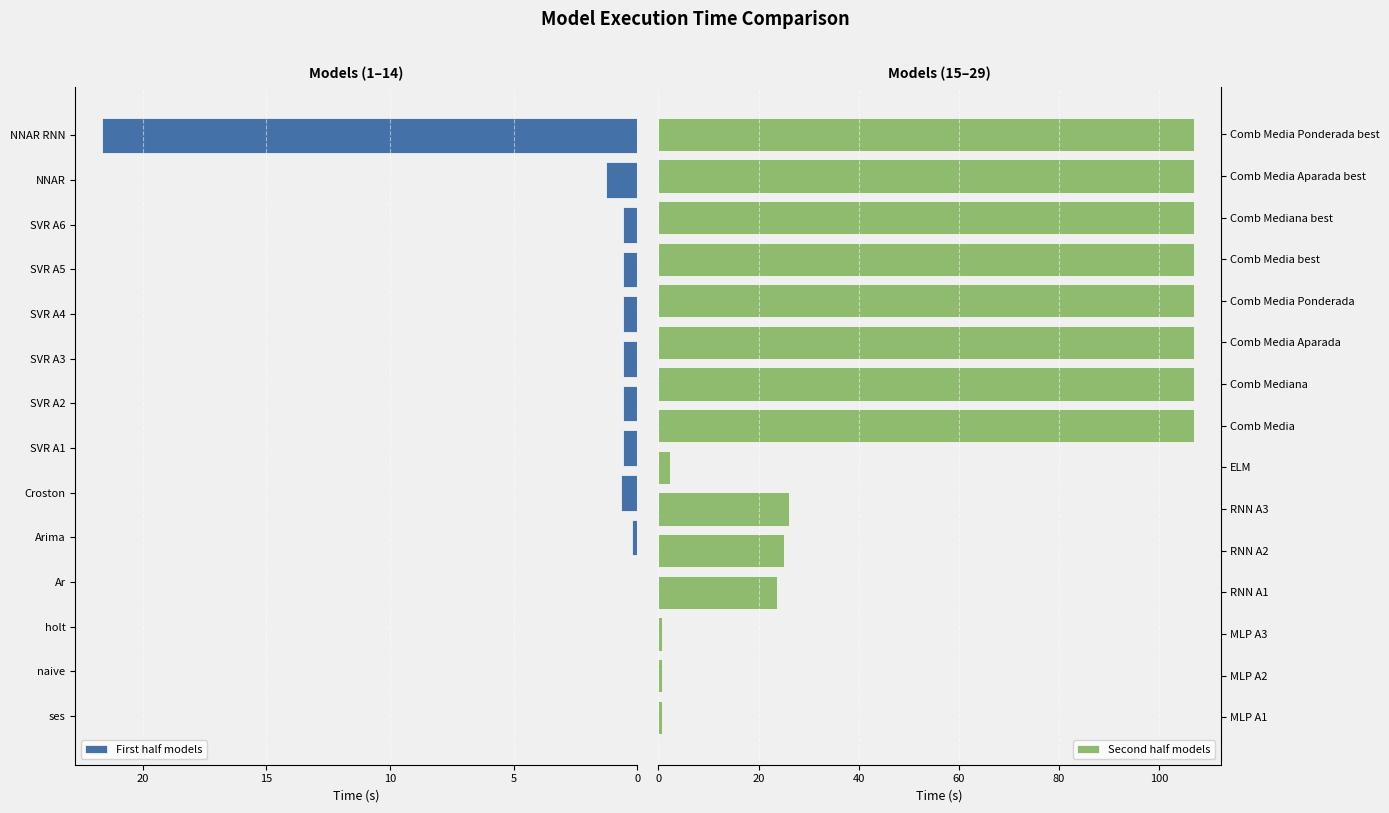

The chart shows a value of 1.1 at MLP A1. True or false?

False